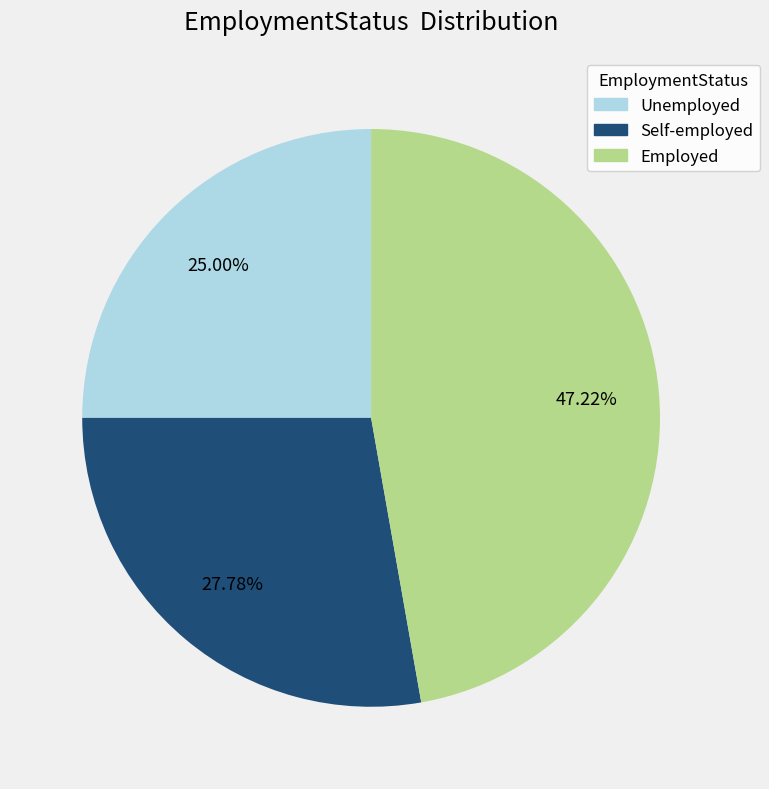

Does any single category account for the majority?

No